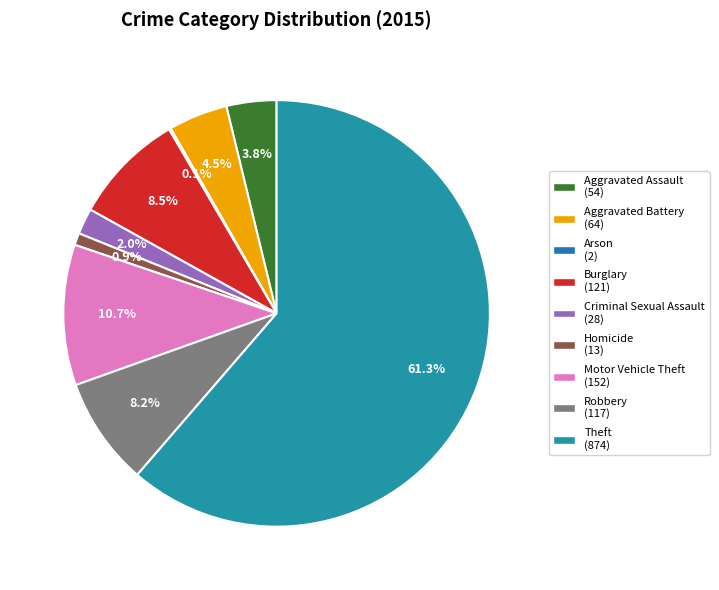

To the nearest percent, what portion does Robbery represent?

8%